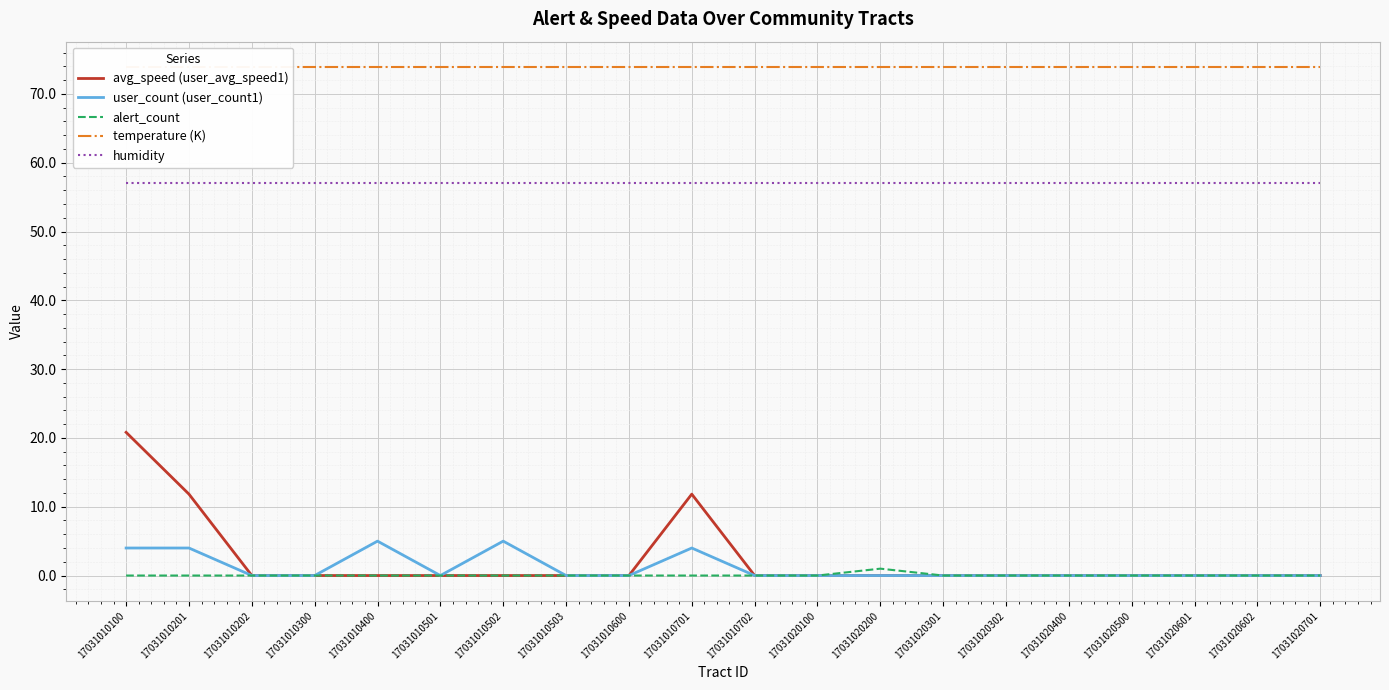

How many lines are shown in the chart?

5